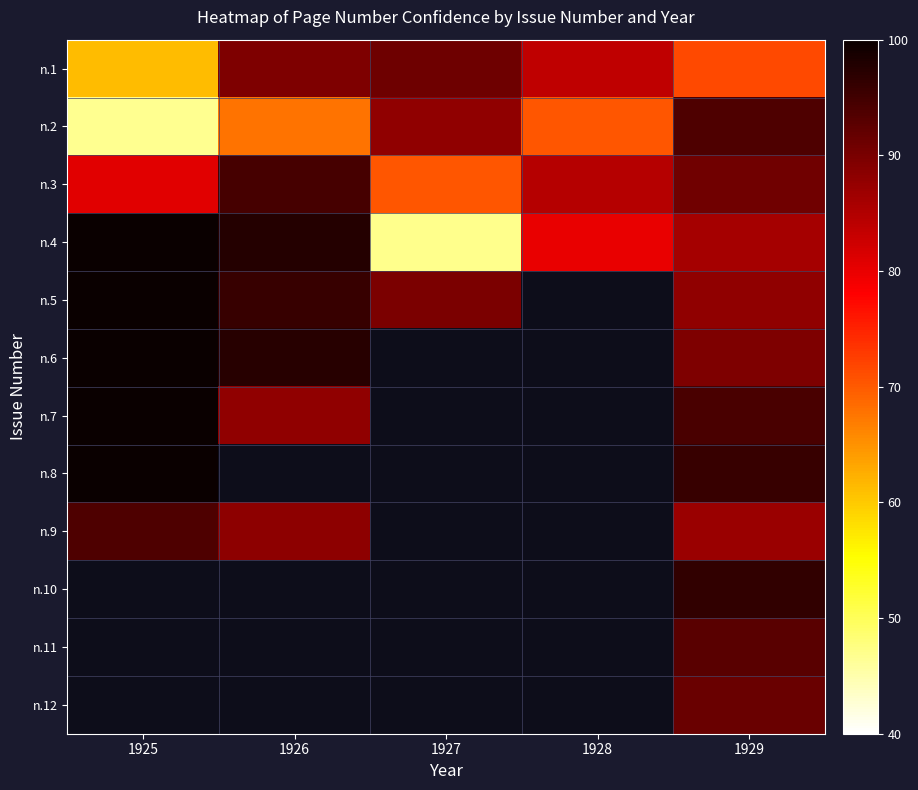

Which has a higher value, 1926 or 1928?

1926